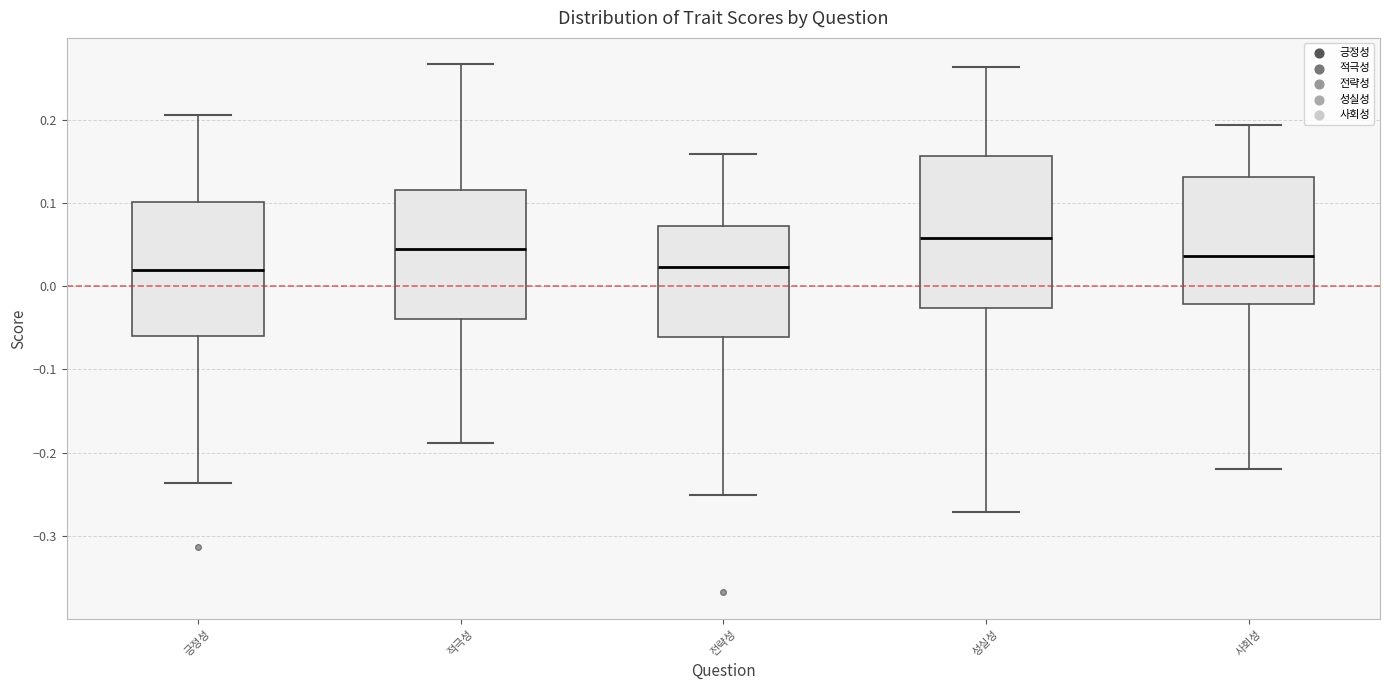

Which box's median line is the highest?

성실성